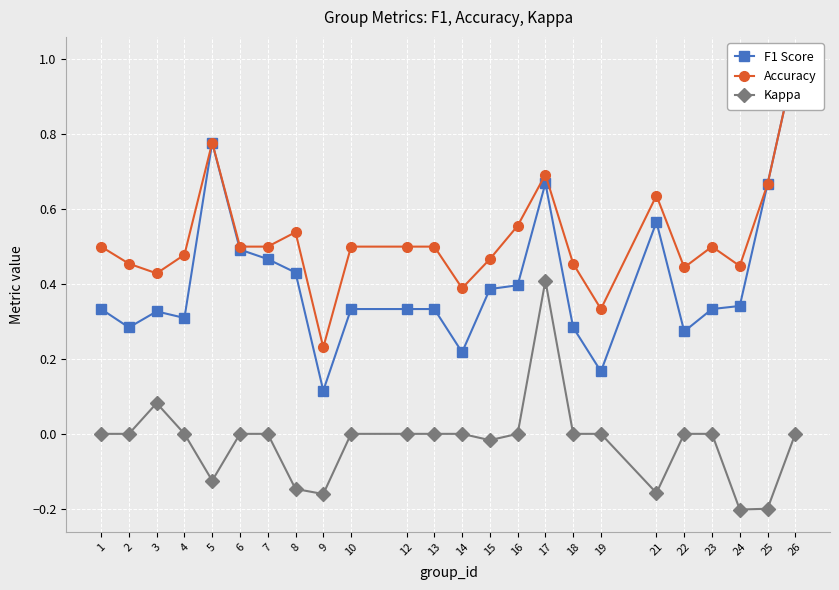

Which category has the highest value in the Accuracy series?

26